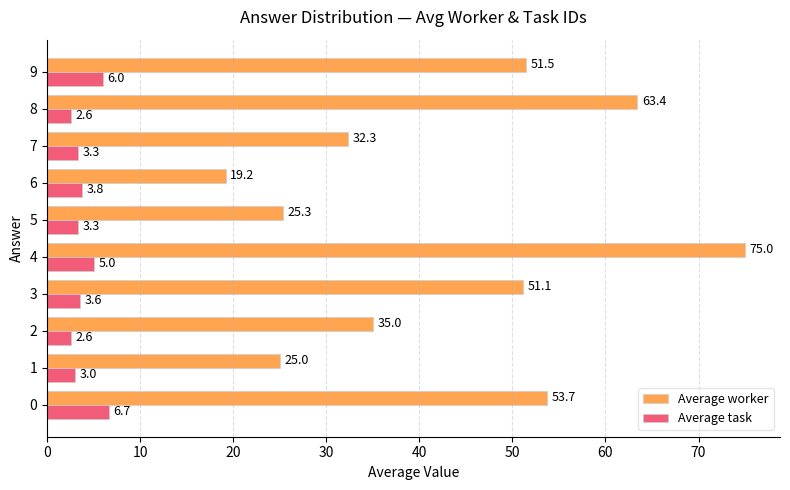

How many data points does each series have?

10